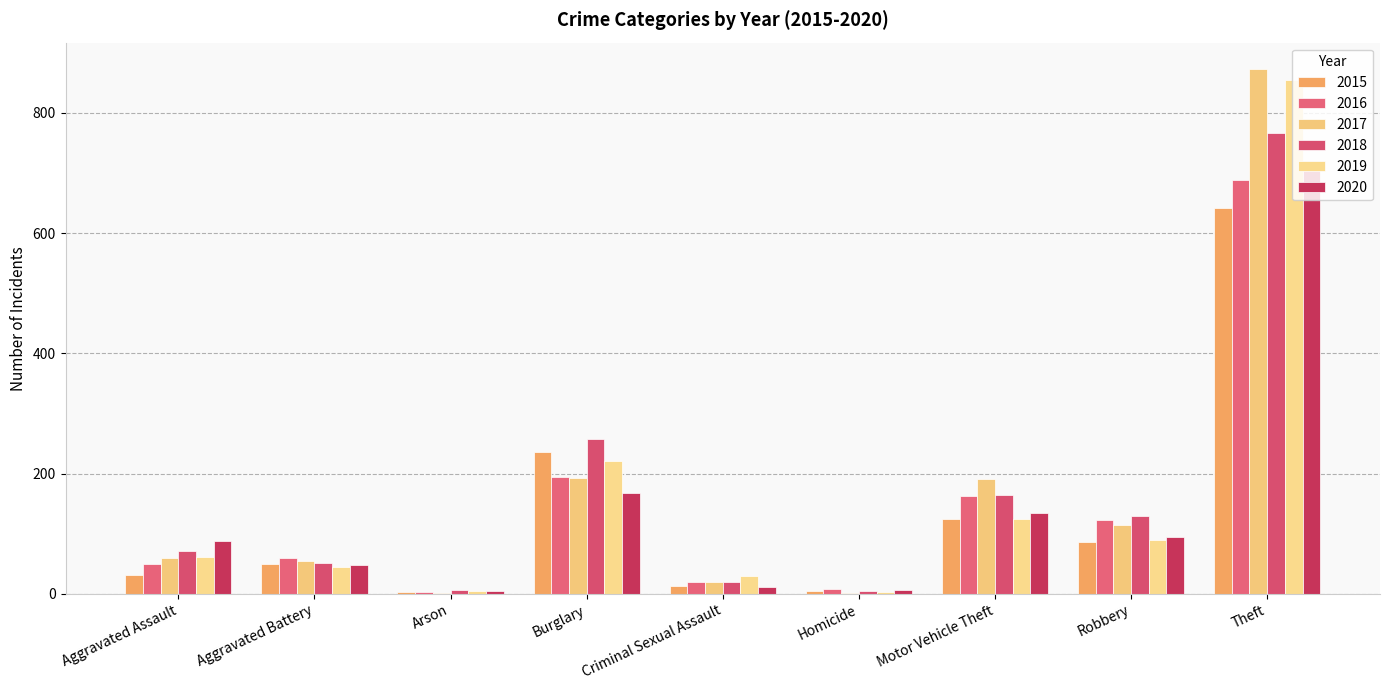

What is the lowest value of the 2020 series?

4